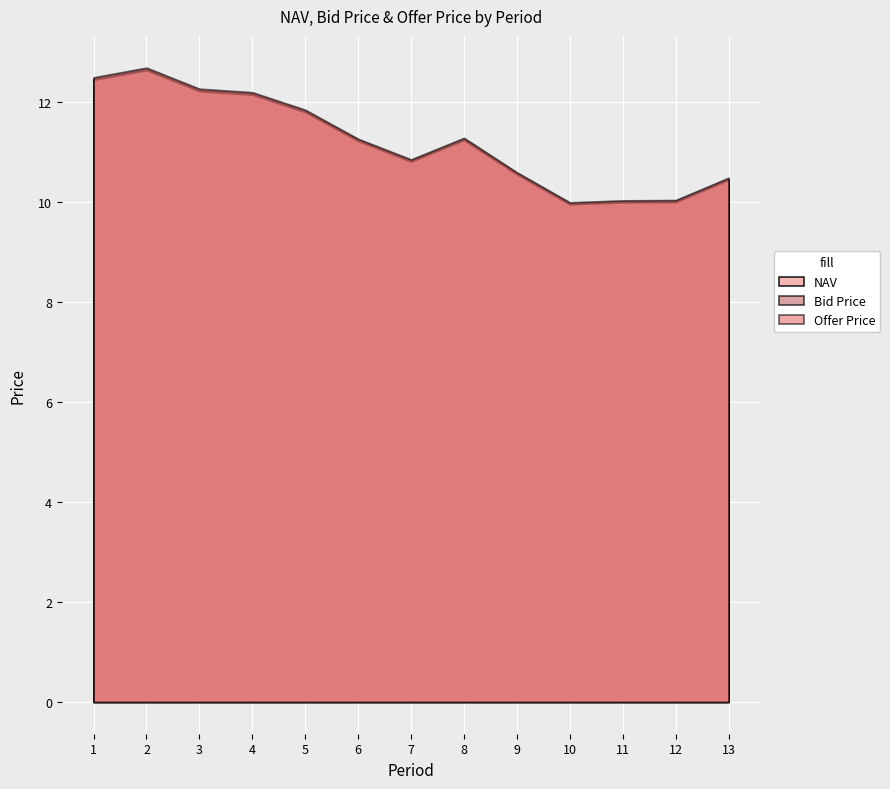

What is the value of the Offer Price point at the 11th from the left?

10.0